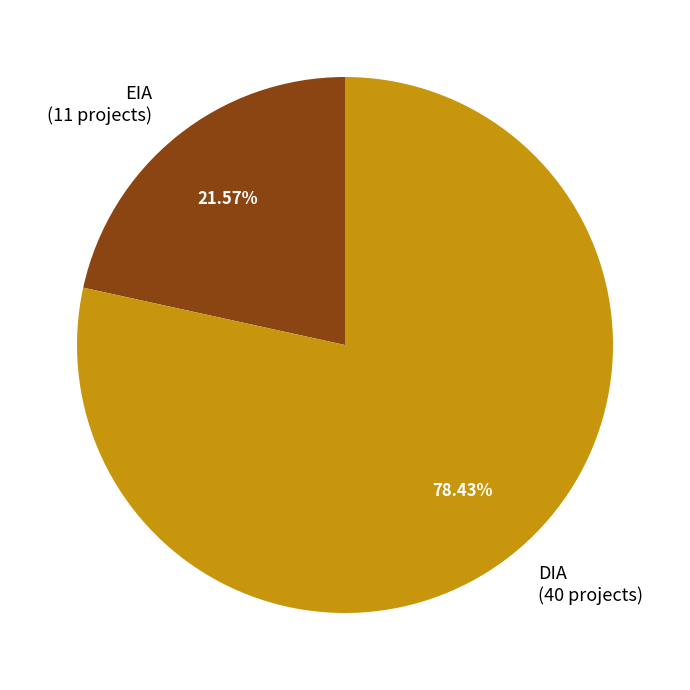

Is EIA the majority of the pie?

No